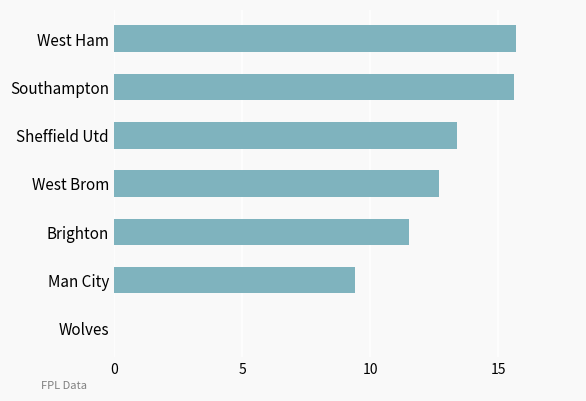

What is the sum of the values at West Ham and Brighton?

27.2